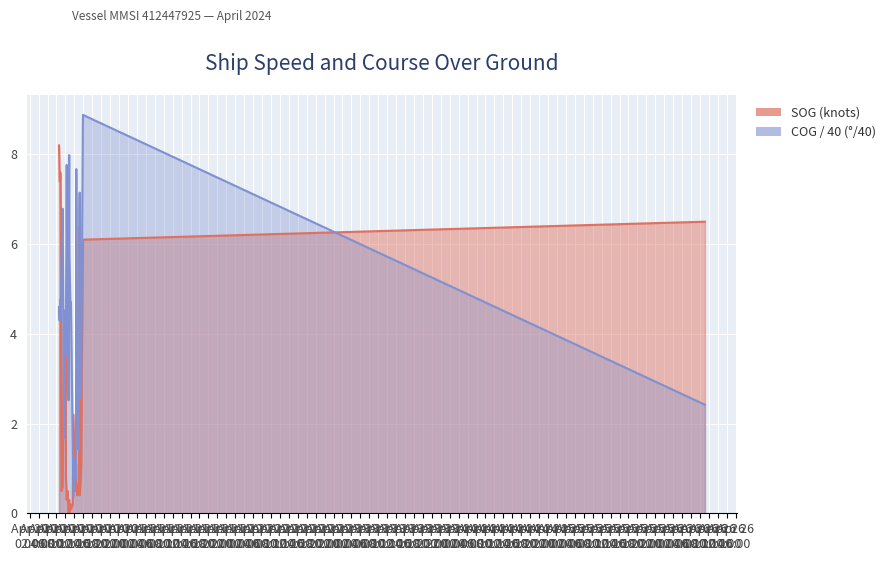

How many times do COG and SOG cross each other?

10